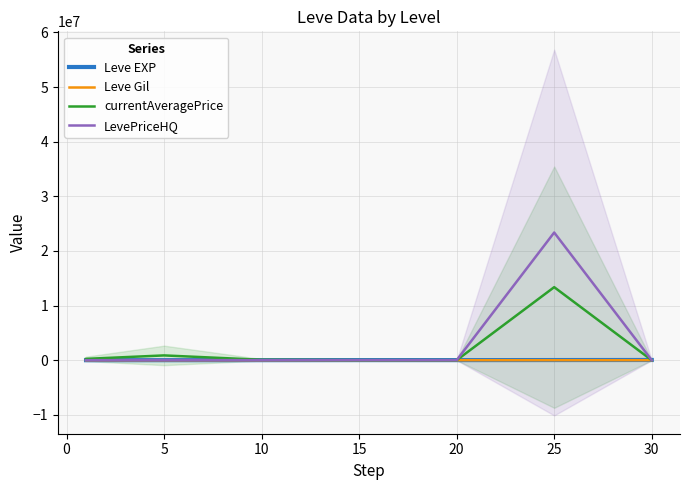

What is the greatest value displayed?

23366695.5